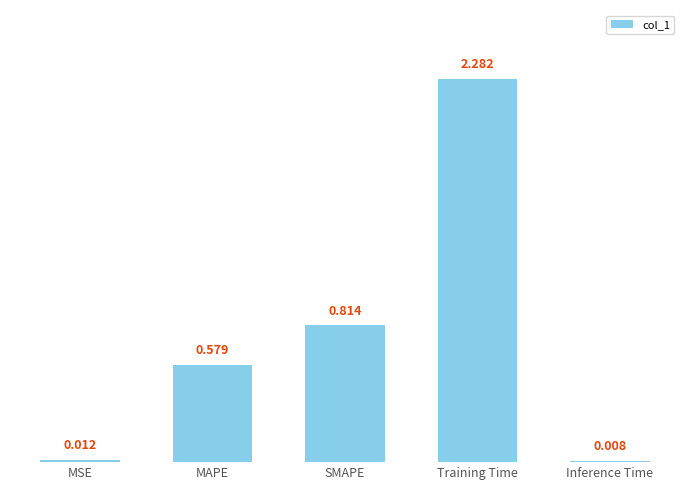

Count the number of data series in this chart.

1